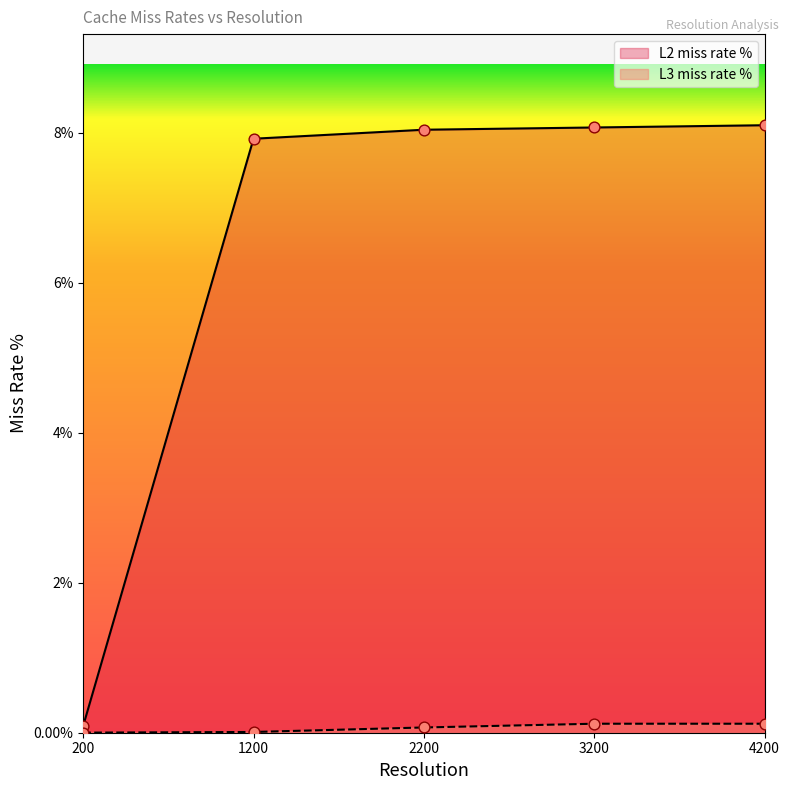

Which series has the largest total across all categories?

L2 miss rate %